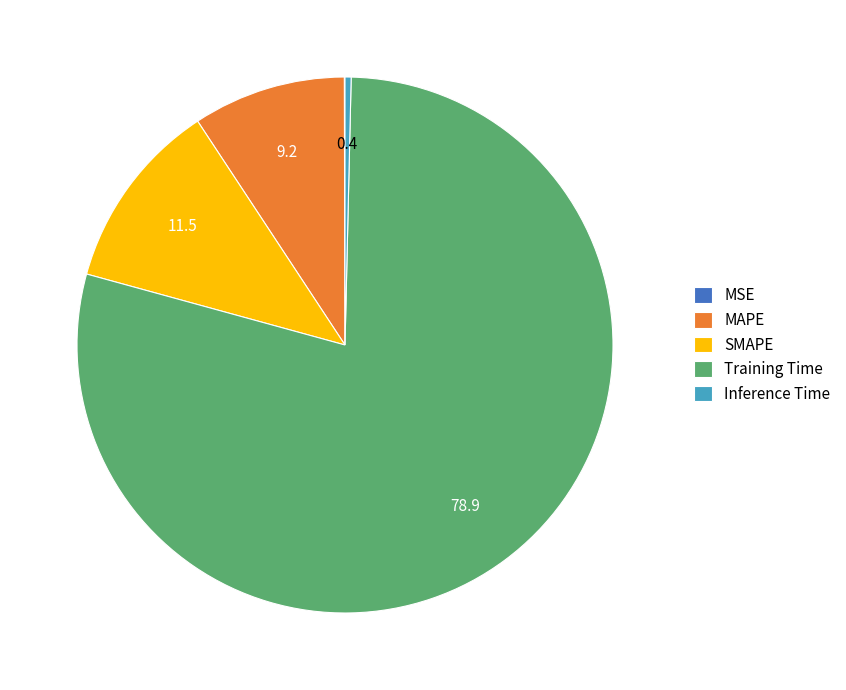

Do Training Time and MAPE together represent more than half of the pie?

Yes